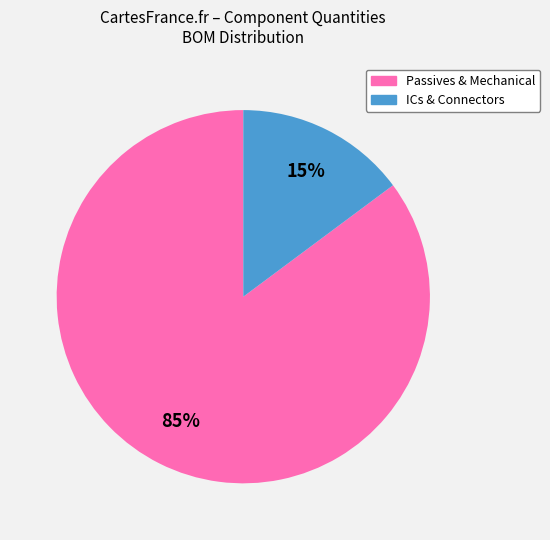

To the nearest percent, what is the average slice percentage?

50%